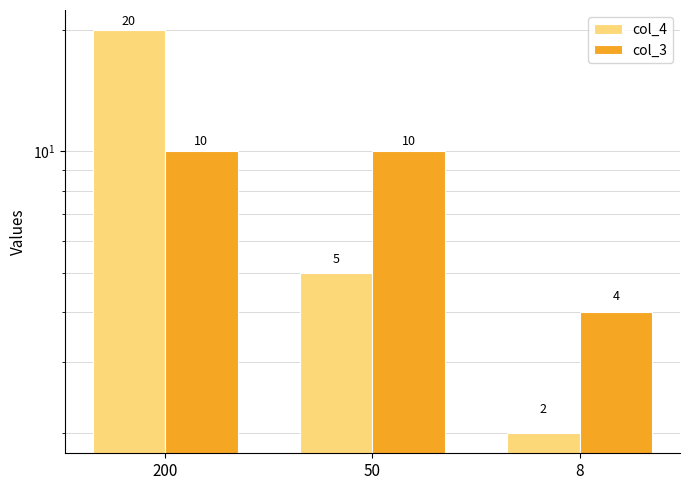

Where does the col_4 series first go above 5?

200